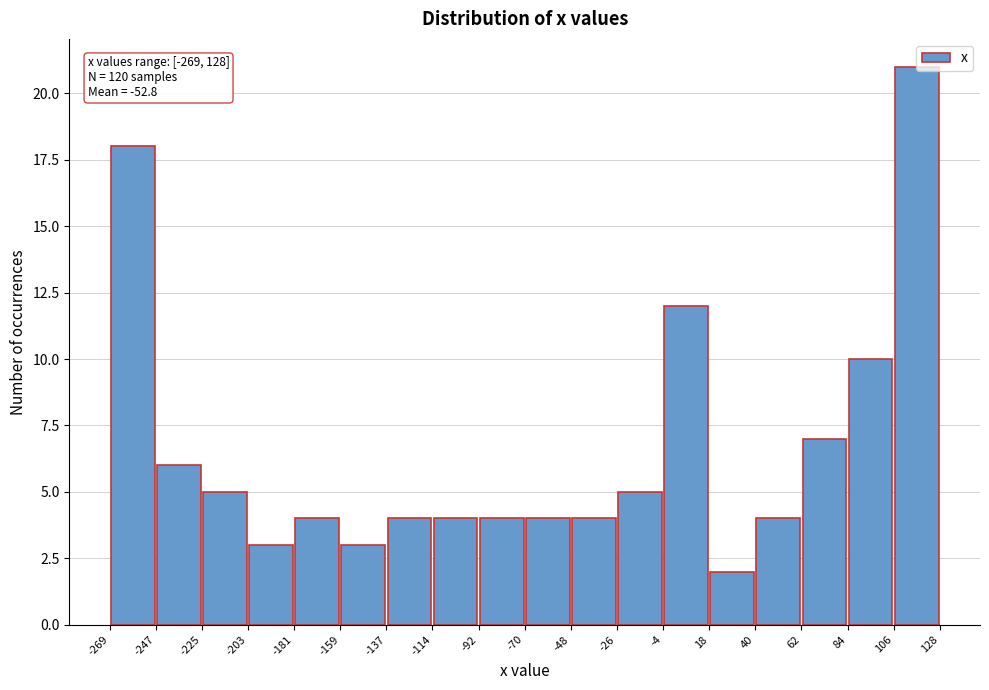

Over which range of the x-axis is the bar tallest?

106 to 128